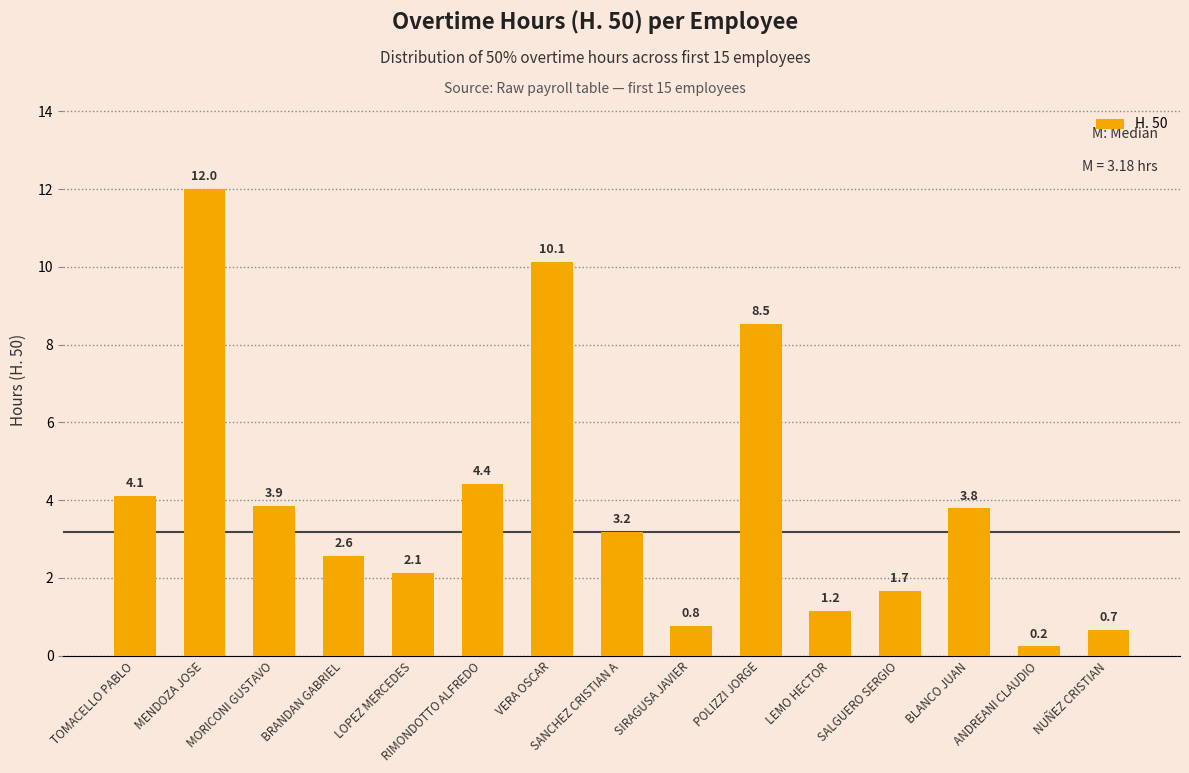

List the labels in order of value, largest first.

MENDOZA JOSE, VERA OSCAR, POLIZZI JORGE, RIMONDOTTO ALFREDO, TOMACELLO PABLO, MORICONI GUSTAVO, BLANCO JUAN, SANCHEZ CRISTIAN A, BRANDAN GABRIEL, LOPEZ MERCEDES, SALGUERO SERGIO, LEMO HECTOR, SIRAGUSA JAVIER, NUÑEZ CRISTIAN, ANDREANI CLAUDIO